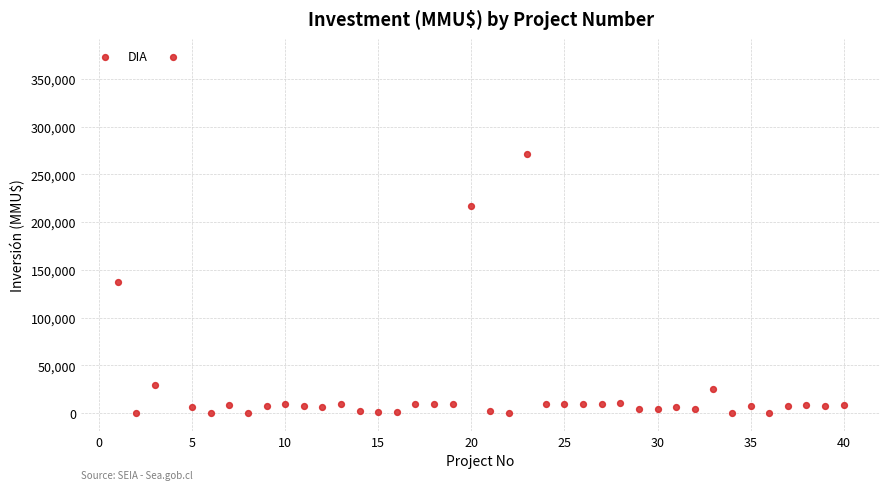

What Y value in the scatter plot is closest to 186500?

217000